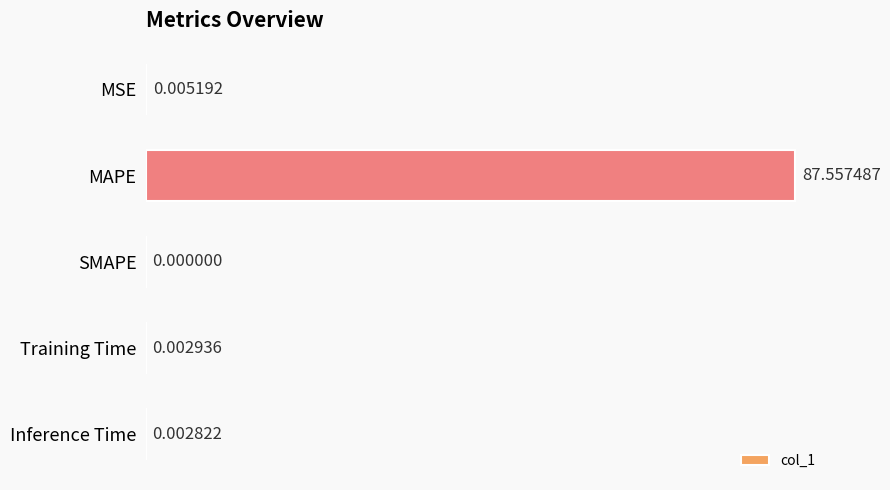

What is the sum of the values at MSE and MAPE?

87.6